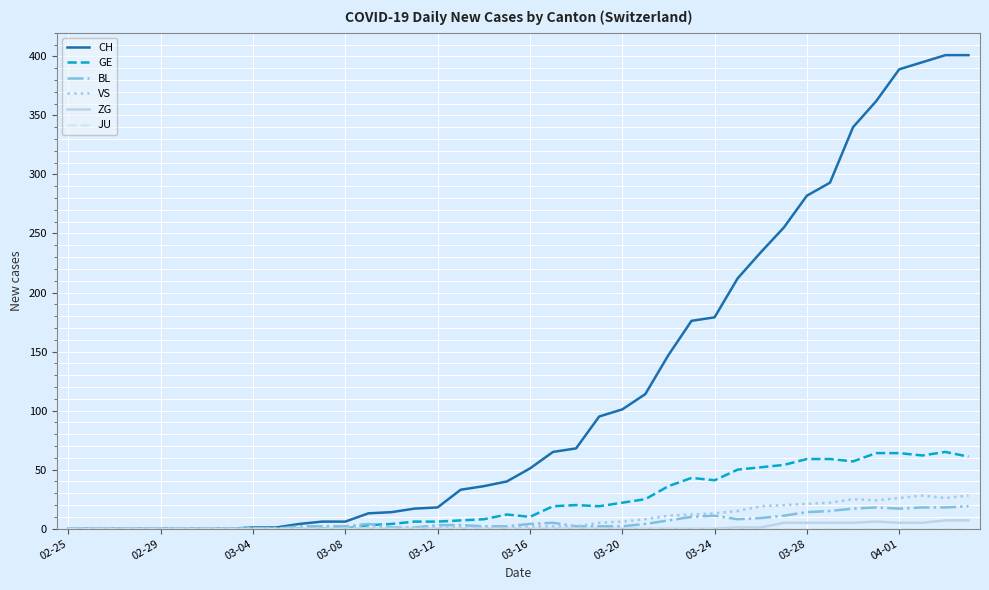

Which series has the largest total across all categories?

CH